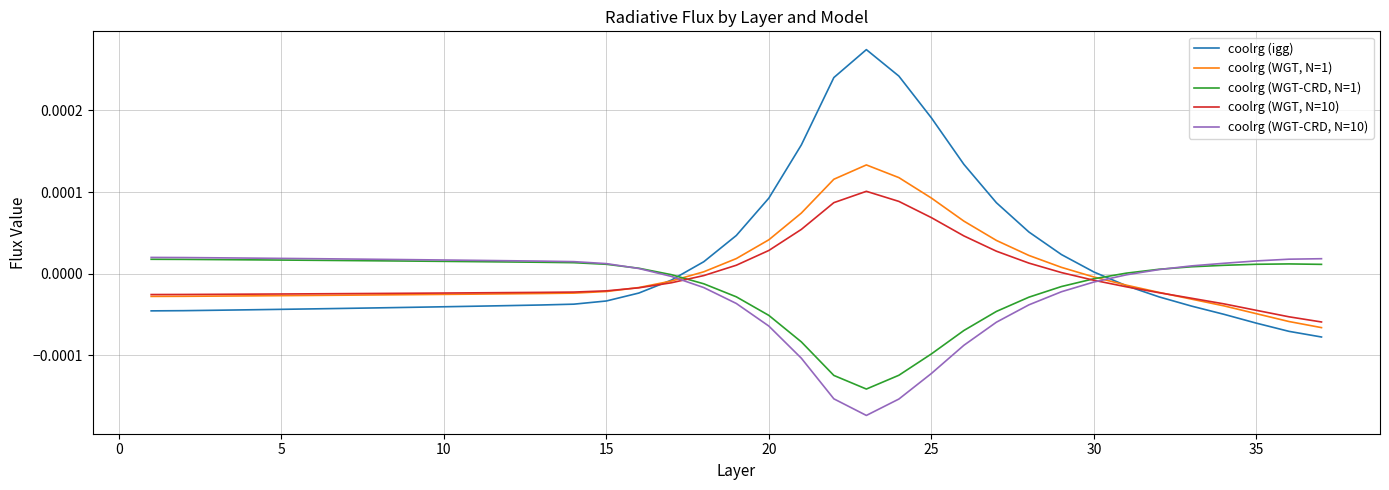

True or false: coolrg (WGT-CRD, N=1) and coolrg (igg) intersect in this chart.

True